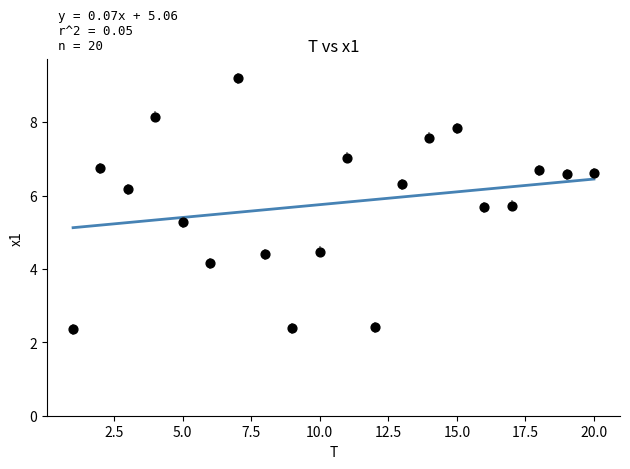

What Y value in the scatter plot is closest to 5?

5.3